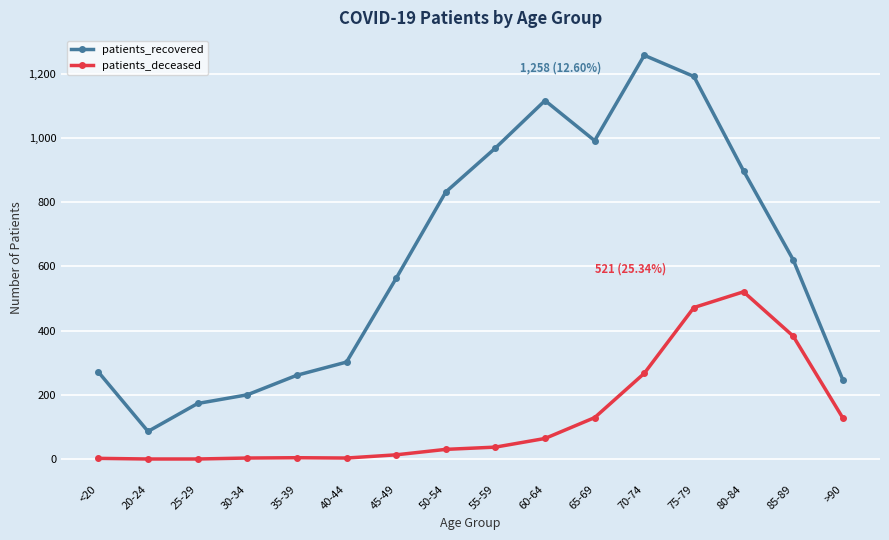

At which label is patients_recovered closest to 672?

85-89